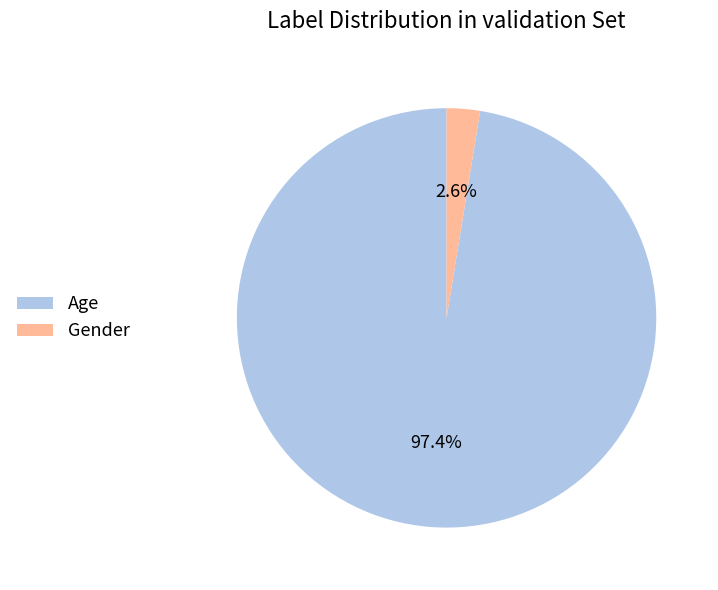

Is there any slice that represents more than half of the pie?

Yes